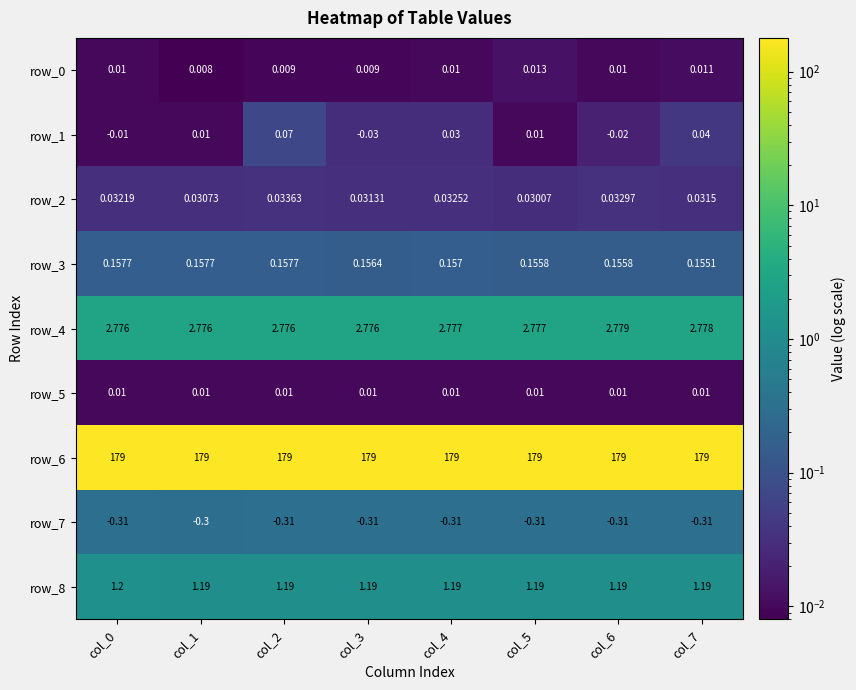

What is the minimum value for row_6?

179.0